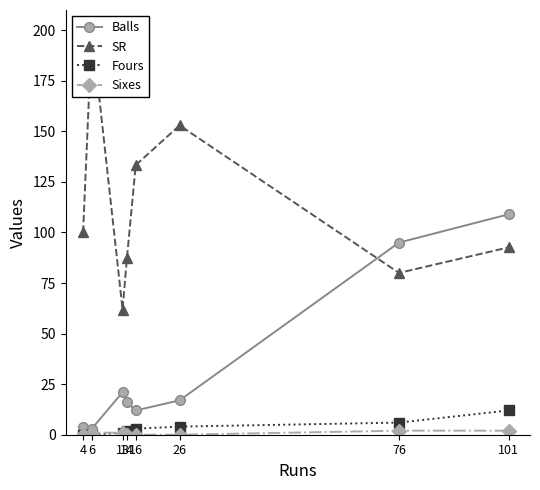

How many data points does each series have?

8